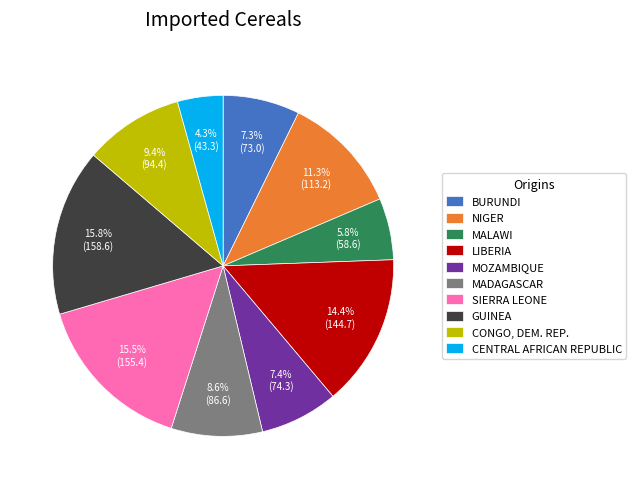

Is there a majority slice in this chart?

No